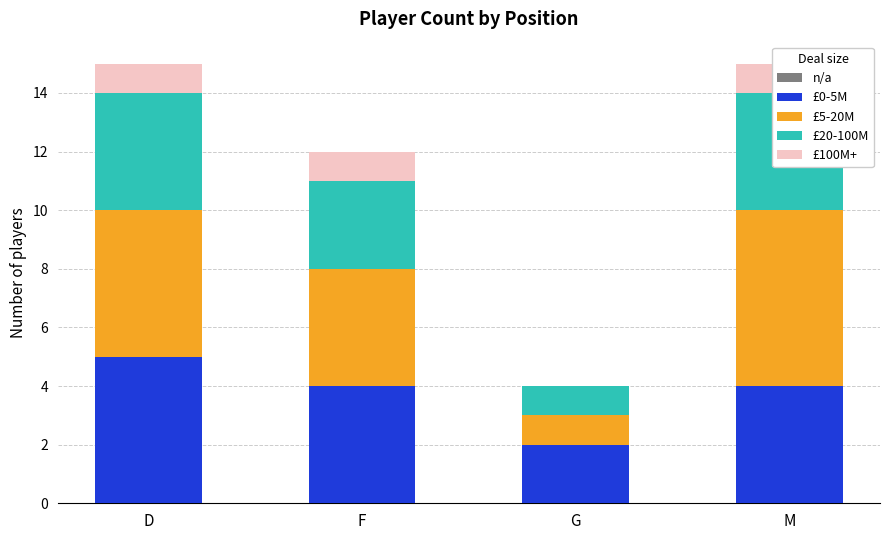

Reading left to right, what are all the values shown in this chart?

n/a: D=0	F=0	G=0	M=0
£0-5M: D=5	F=4	G=2	M=4
£5-20M: D=5	F=4	G=1	M=6
£20-100M: D=4	F=3	G=1	M=4
£100M+: D=1	F=1	G=0	M=1